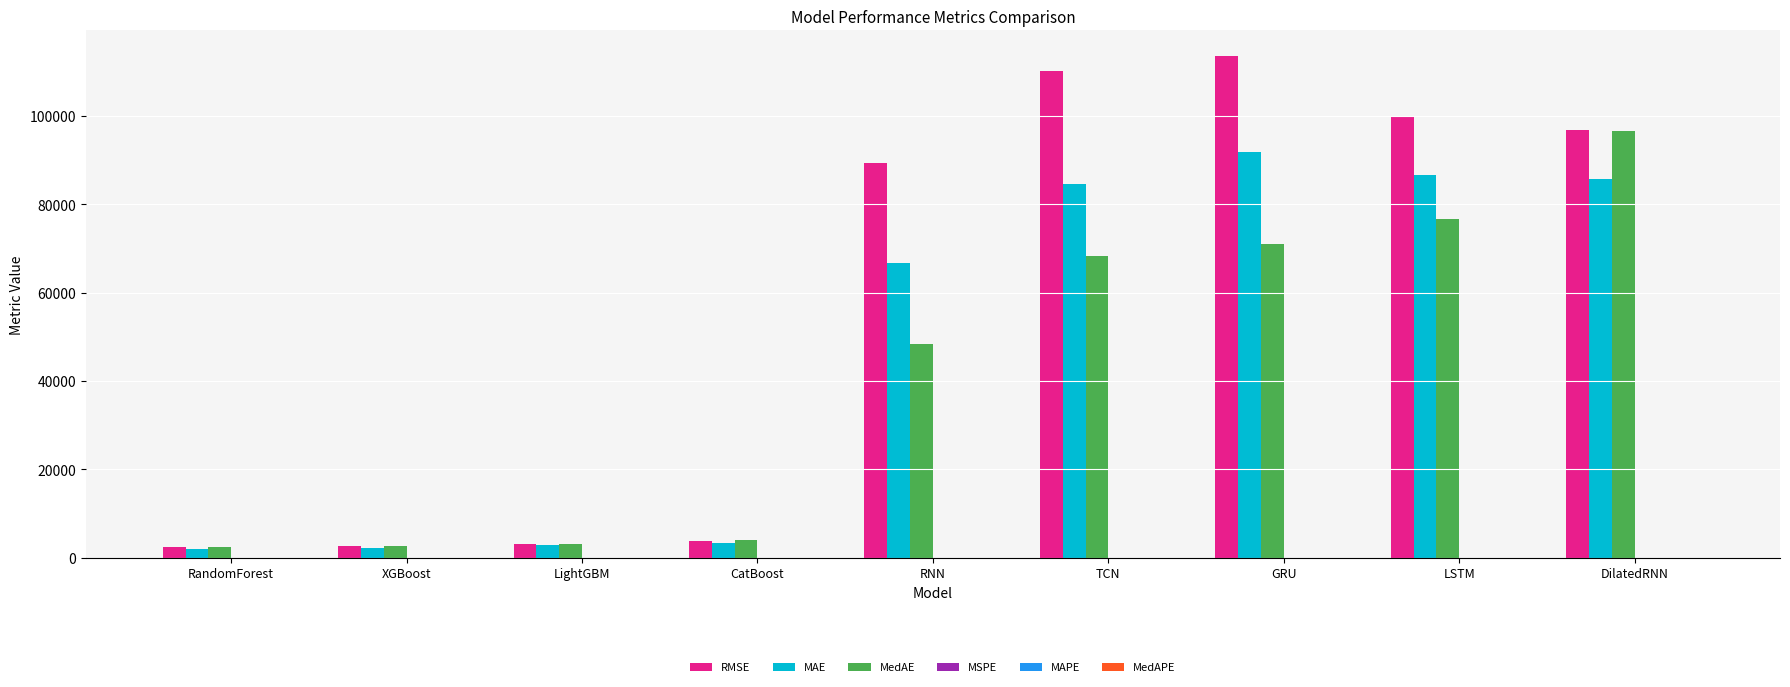

Which label corresponds to the largest value in the chart?

GRU